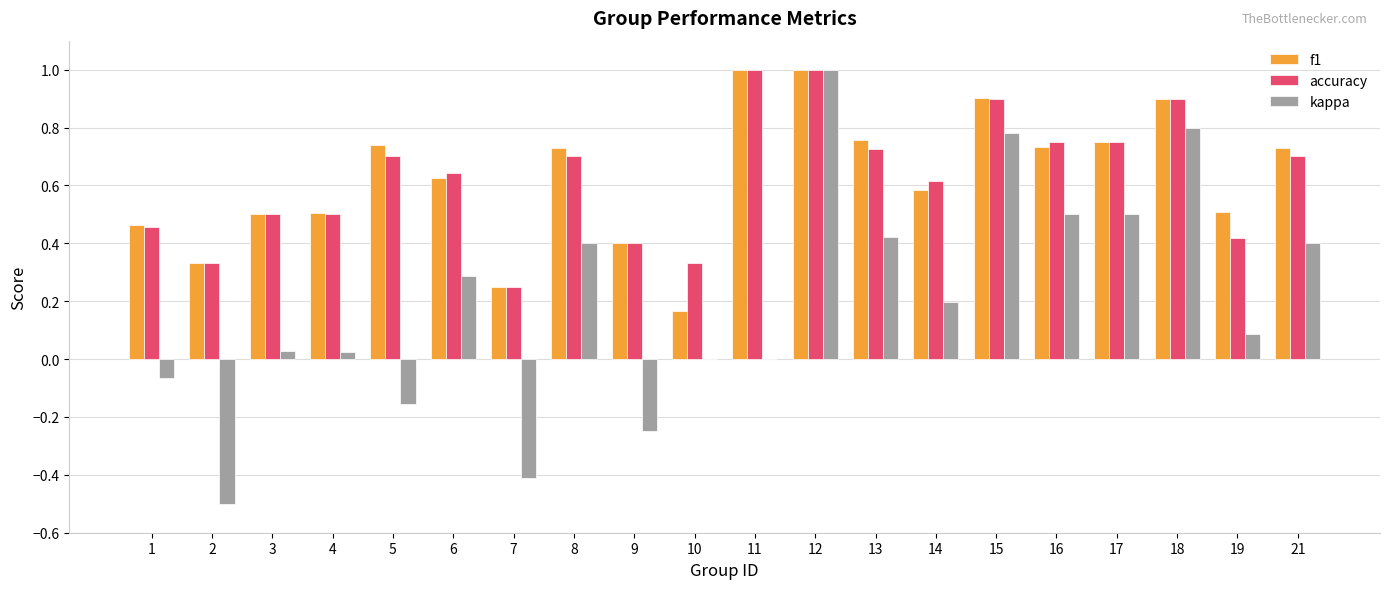

At which category is the sum across all series the highest?

12